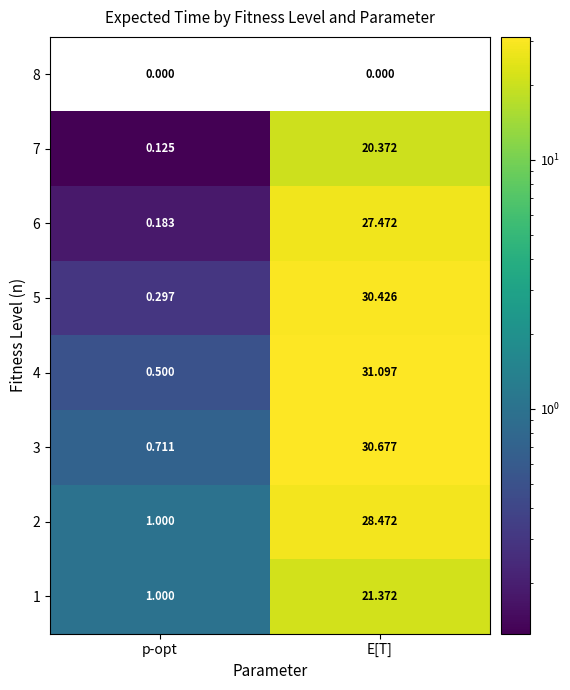

Between p-opt and E[T], which series saw the biggest shift?

4